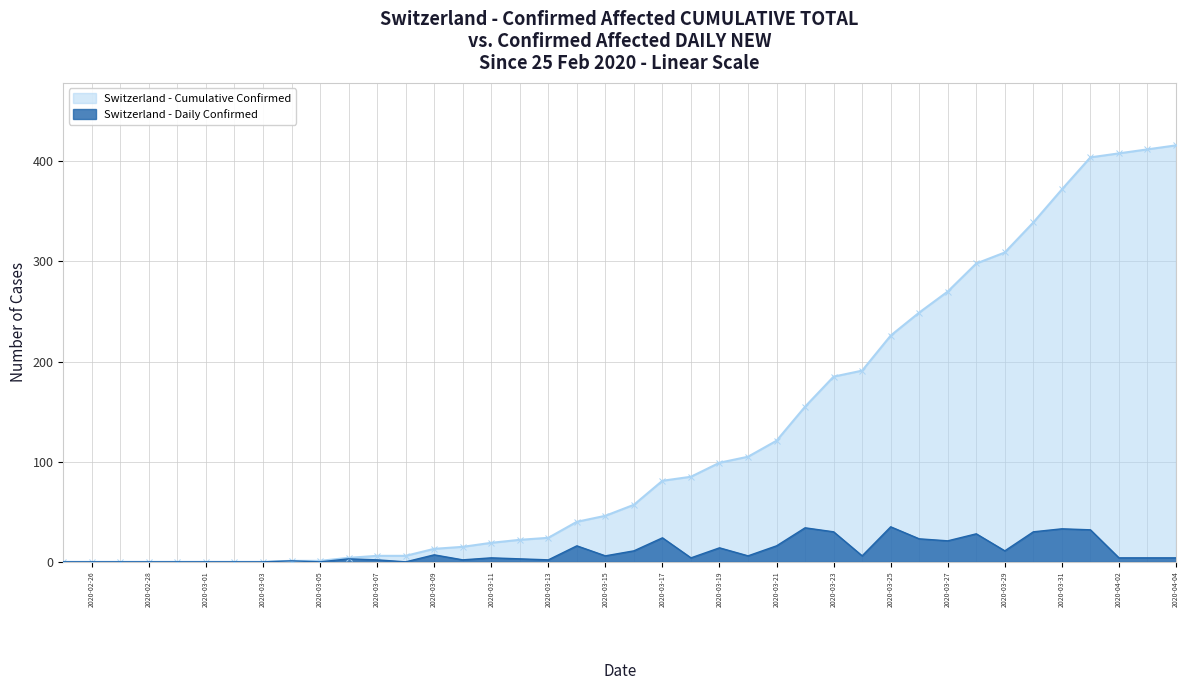

What is the sum of all Switzerland - Daily New (CH_diff) values?

416